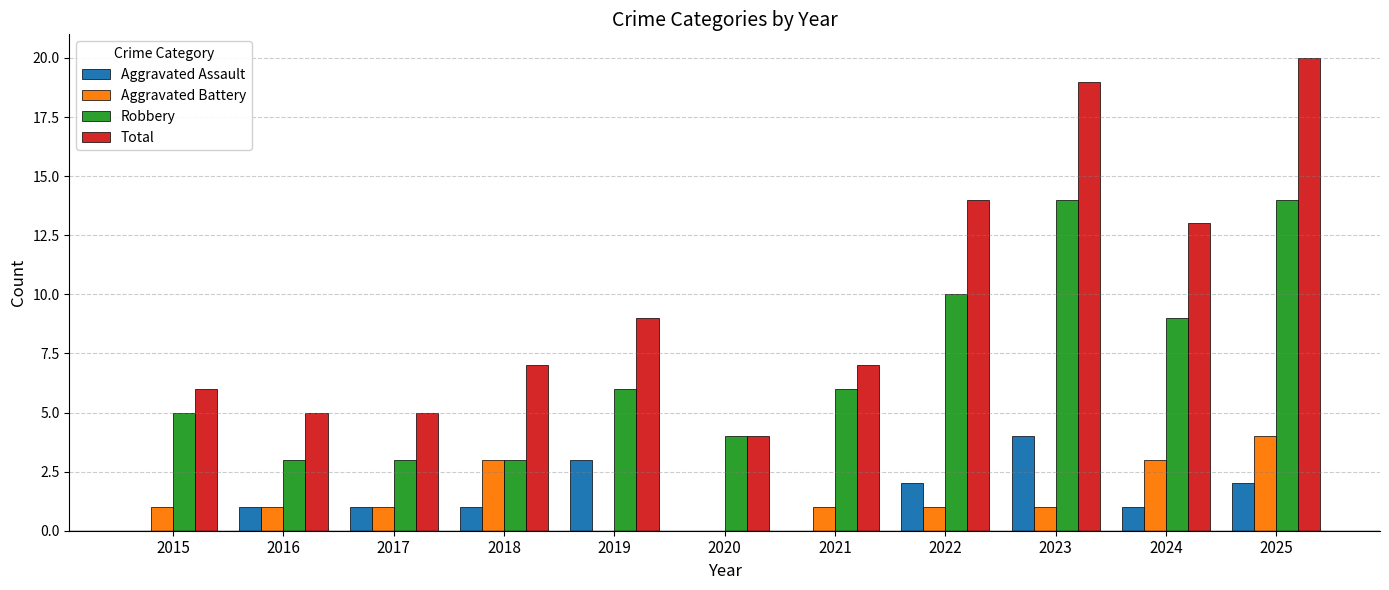

Are the bars grouped side by side (vs. stacked)?

Yes